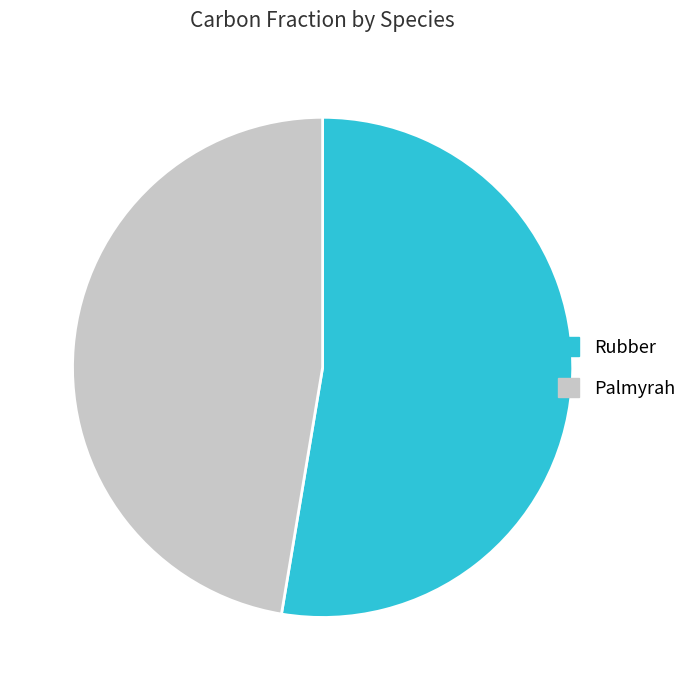

True or false: Rubber accounts for 58% of the total.

False